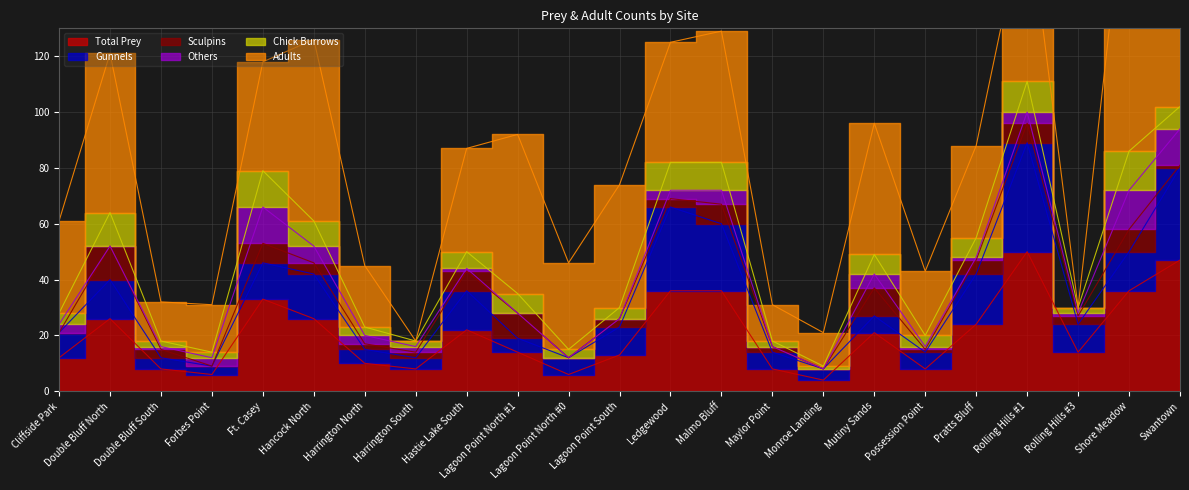

What is the difference between the maximum and minimum values in the Sculpins series?

12